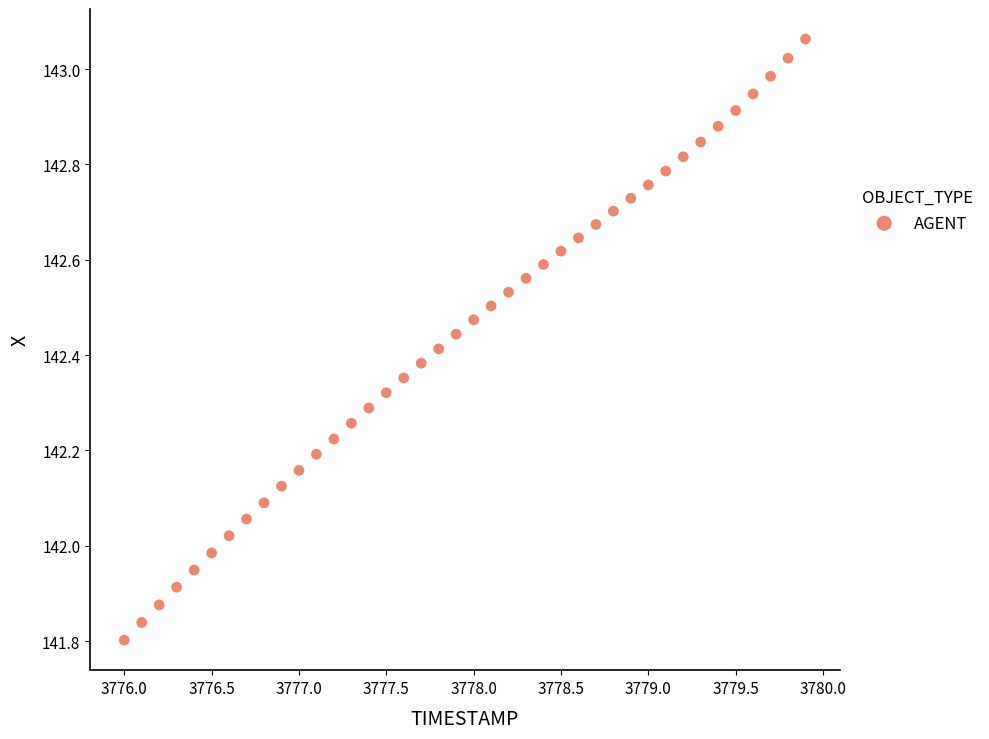

What is the range of Y values (max minus min)?

1.3